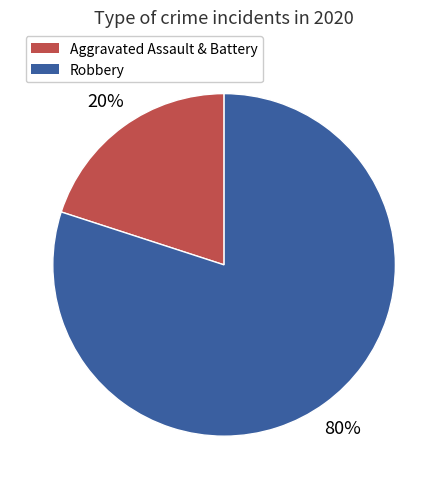

Which slice is the smallest?

Aggravated Assault & Battery